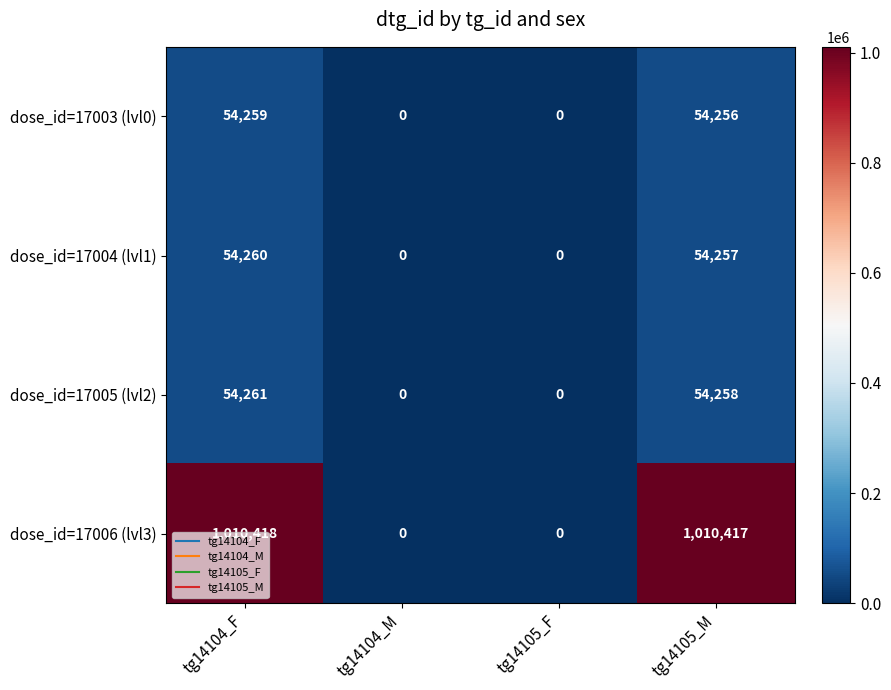

How many positive values does the dose_id=17003 (lvl0) series have?

2